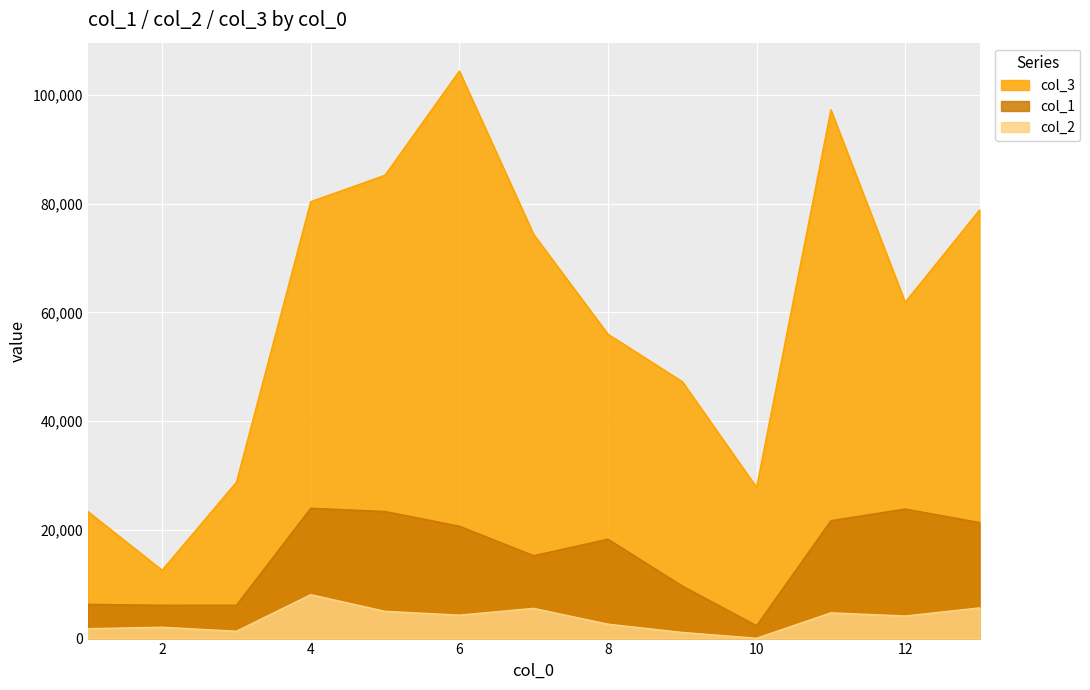

Reading left to right, extract all data points from this chart.

col_1: 1=6299.7	2=6126.8	3=6136.8	4=23973.6	5=23373.0	6=20669.7	7=15241.9	8=18282.4	9=9672.6	10=2370.0	11=21686.6	12=23831.2	13=21345.4
col_2: 1=1817.9	2=2089.2	3=1357.2	4=8079.8	5=5018.9	6=4317.3	7=5559.5	8=2652.2	9=1129.9	10=65.2	11=4738.2	12=4156.4	13=5645.6
col_3: 1=23381.4	2=12571.1	3=28752.7	4=80342.8	5=85217.0	6=104379.0	7=74334.4	8=55973.8	9=47263.6	10=27805.2	11=97246.8	12=61853.0	13=78819.1